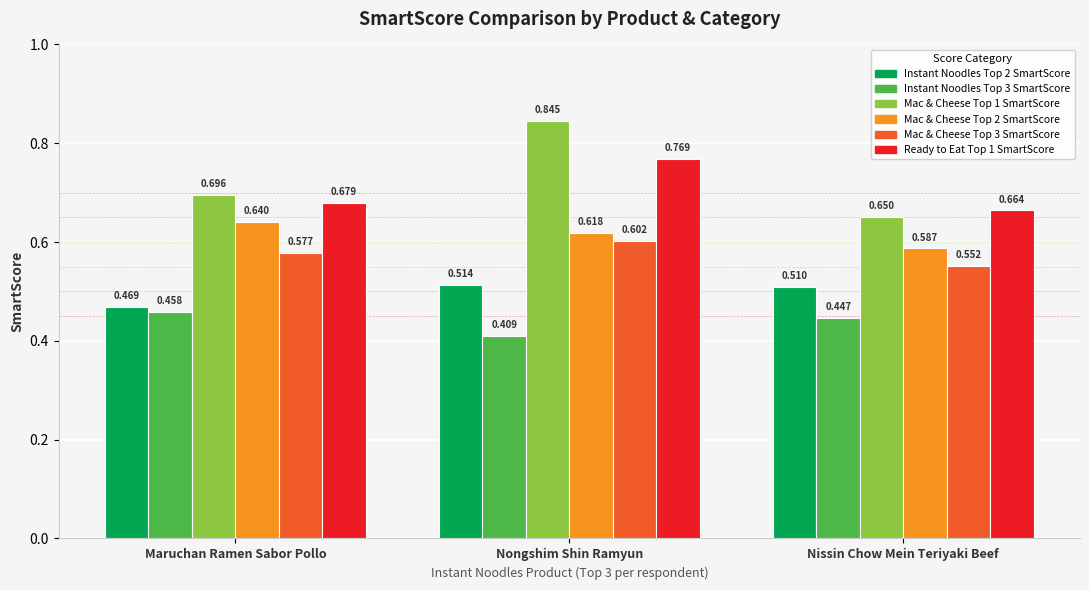

List the series in order of their peak value, lowest first.

Instant Noodles Top 3 SmartScore, Instant Noodles Top 2 SmartScore, Mac & Cheese Top 3 SmartScore, Mac & Cheese Top 2 SmartScore, Ready to Eat Top 1 SmartScore, Mac & Cheese Top 1 SmartScore